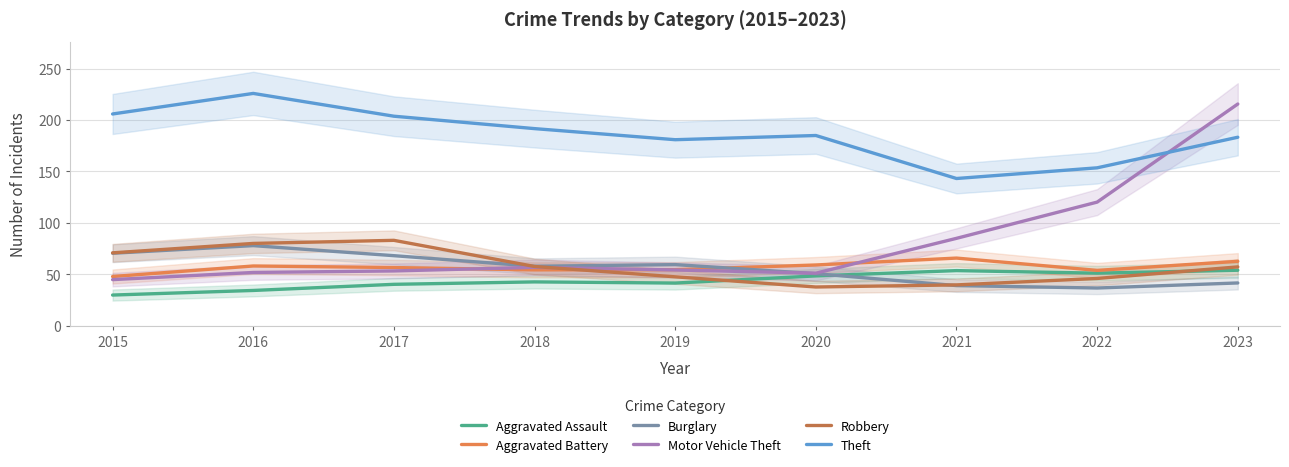

How many intersections are there between Theft and Motor Vehicle Theft?

1